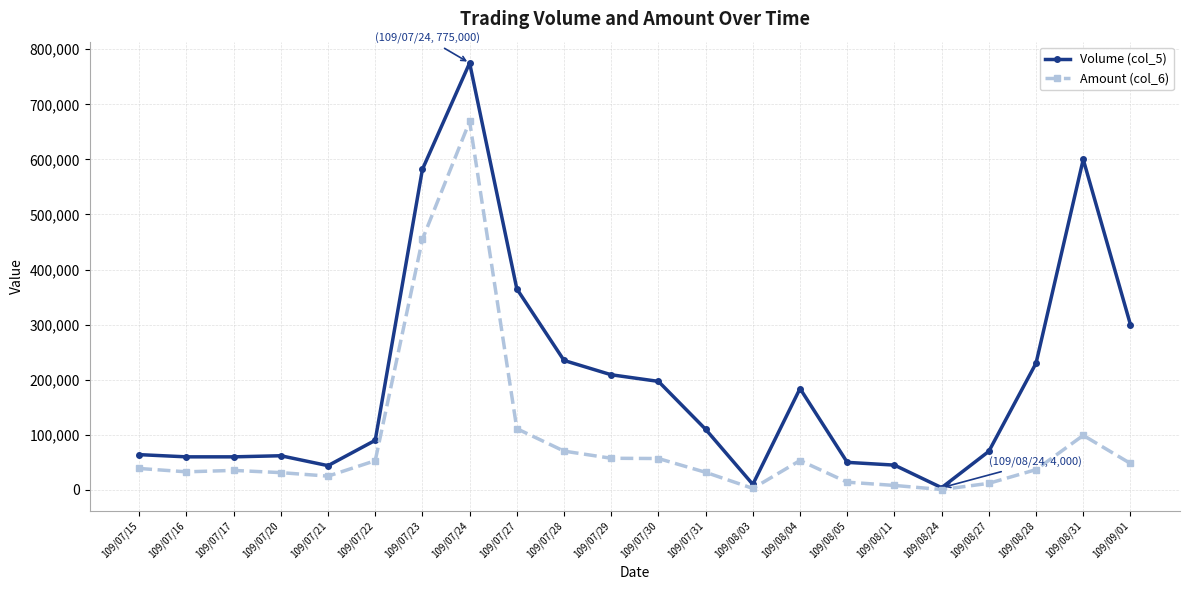

What is the lowest value of the Amount (col_6) series?

660